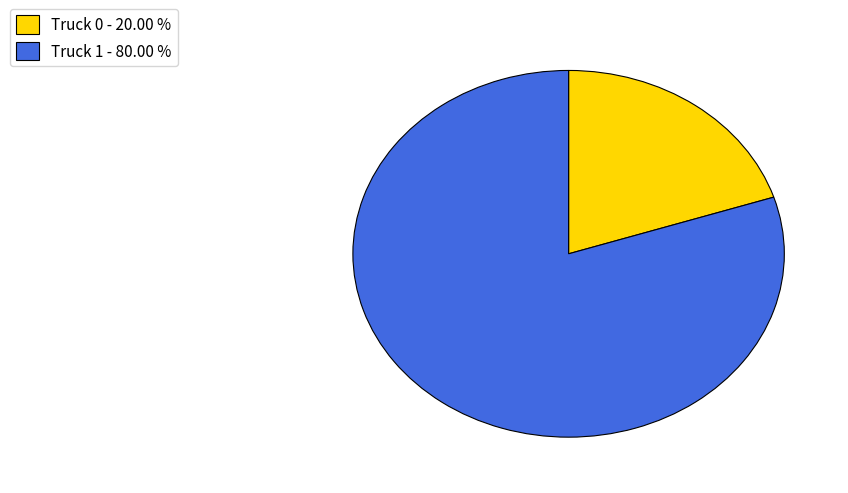

How many slices are in this pie chart?

2